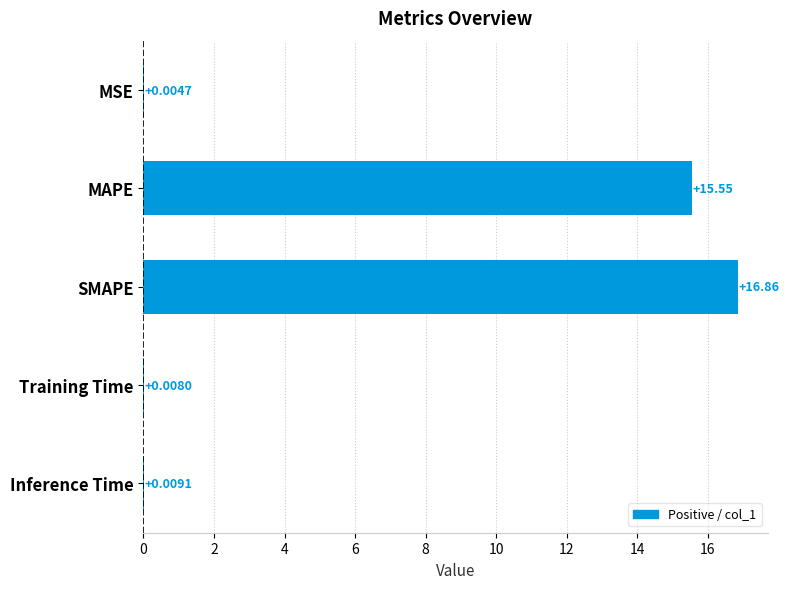

What is the sum of all values?

32.4